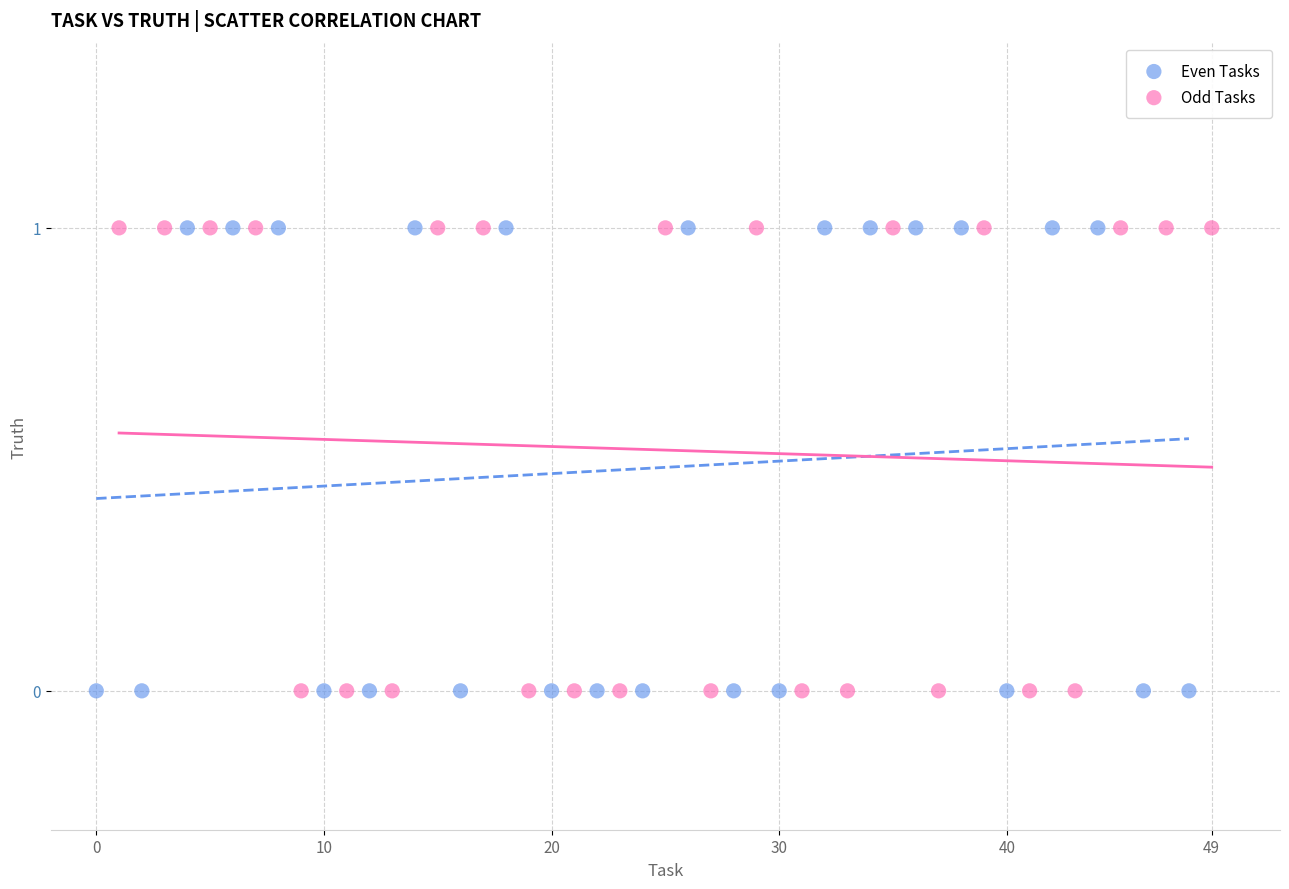

What are all the series names shown in the legend?

Even Tasks, Odd Tasks